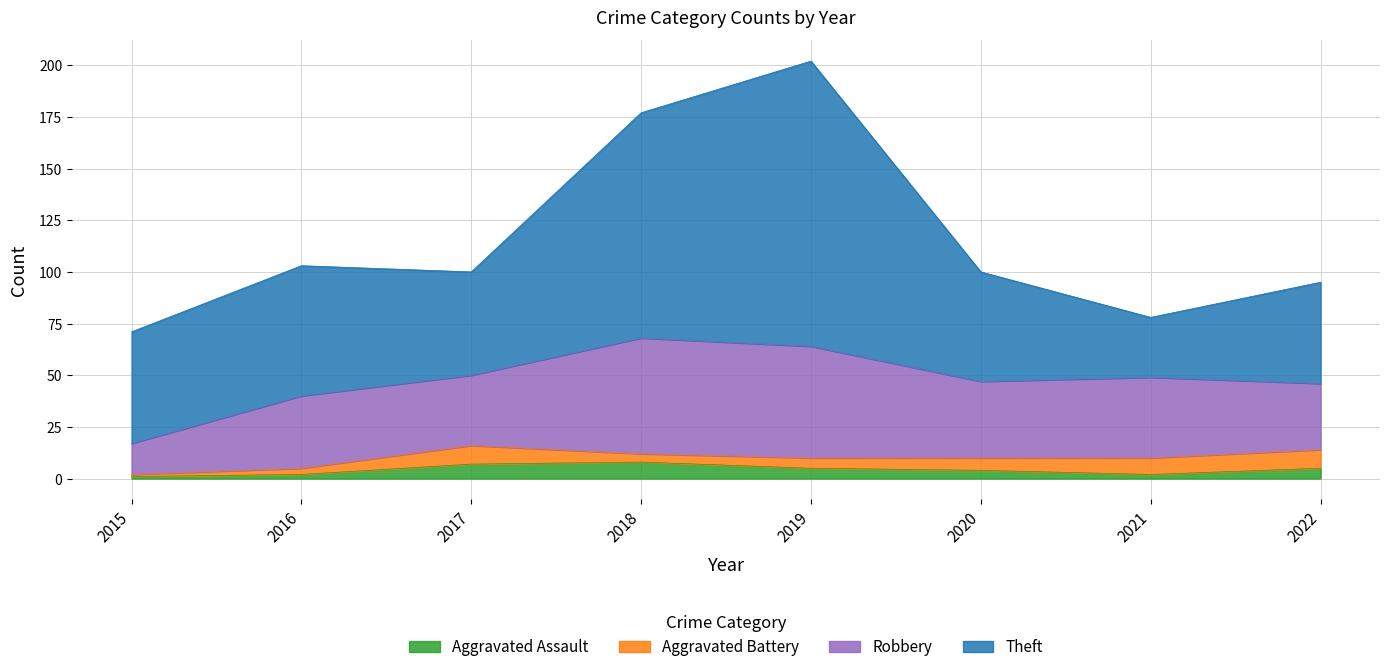

Between 2020 and 2017, which is larger?

2017